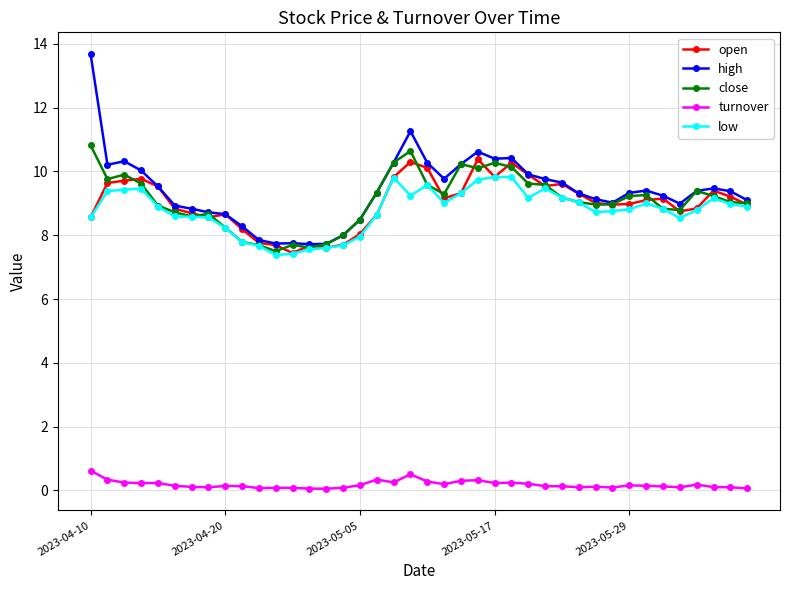

How many series are shown in this chart?

5